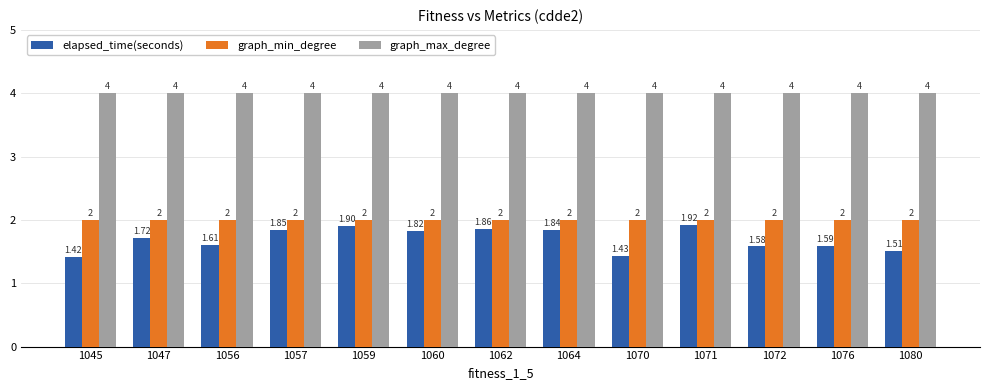

List the labels in order of elapsed_time(seconds) value, largest first.

1071, 1059, 1062, 1057, 1064, 1060, 1047, 1056, 1076, 1072, 1080, 1070, 1045